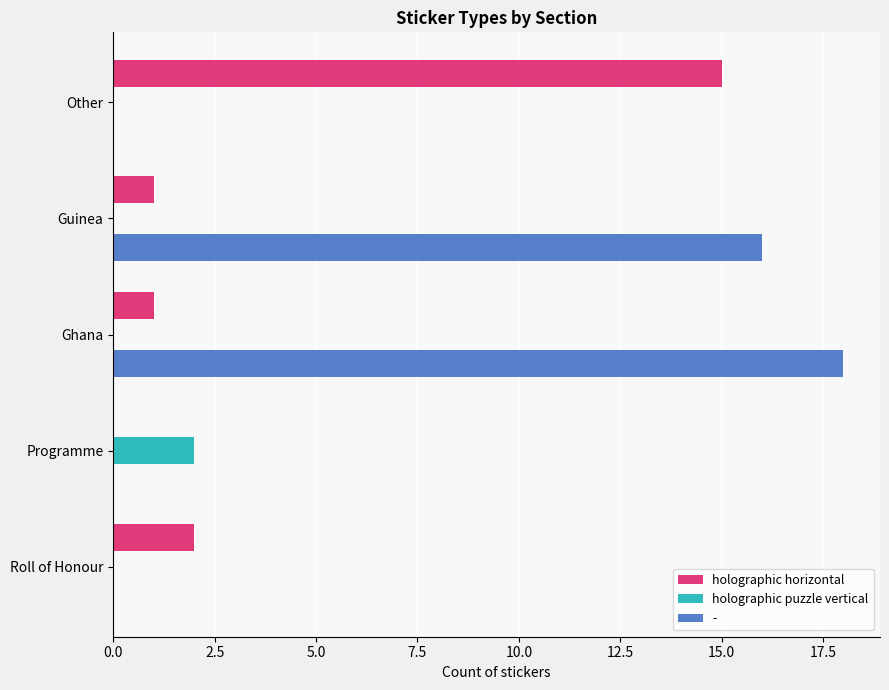

What is the greatest value displayed?

18